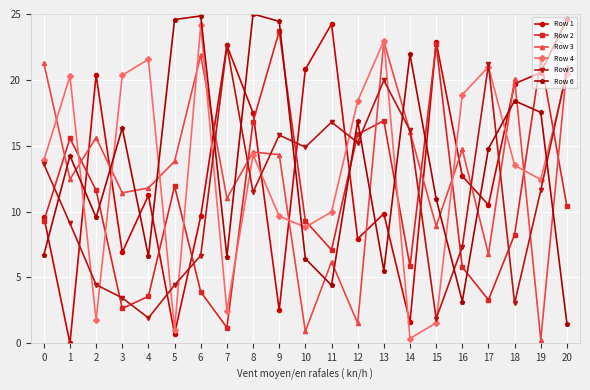

The value of Row 2 at 20 is 5.1. True or false?

False